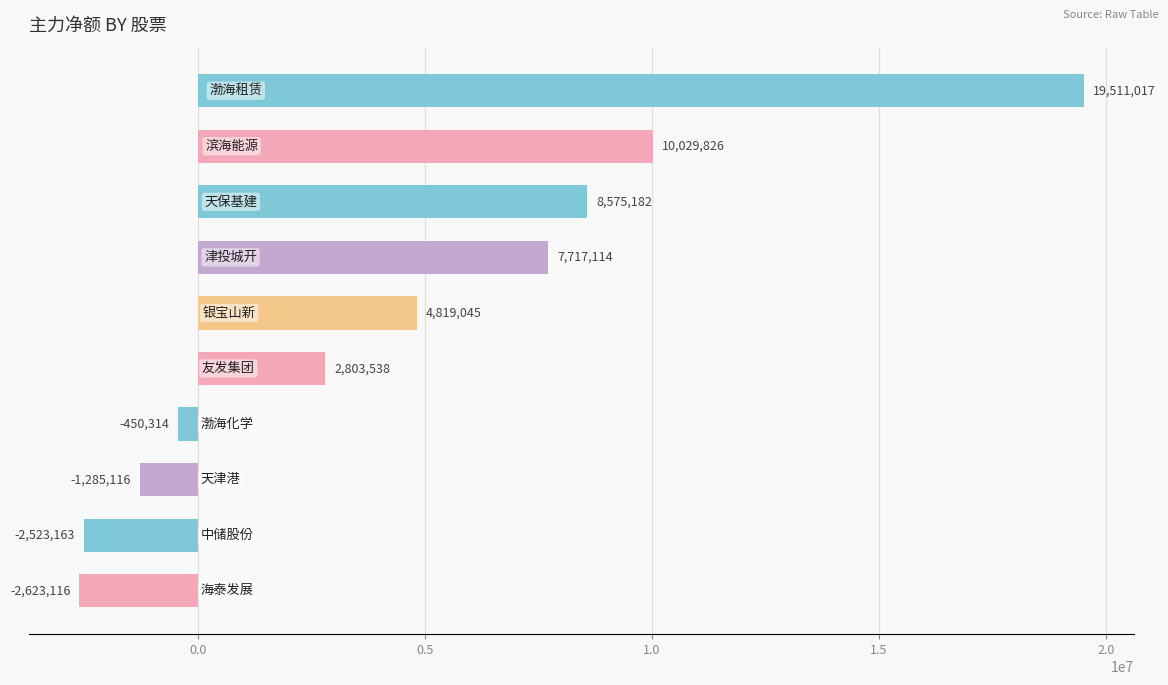

What is the value of the 5th bar from the top?

4819045